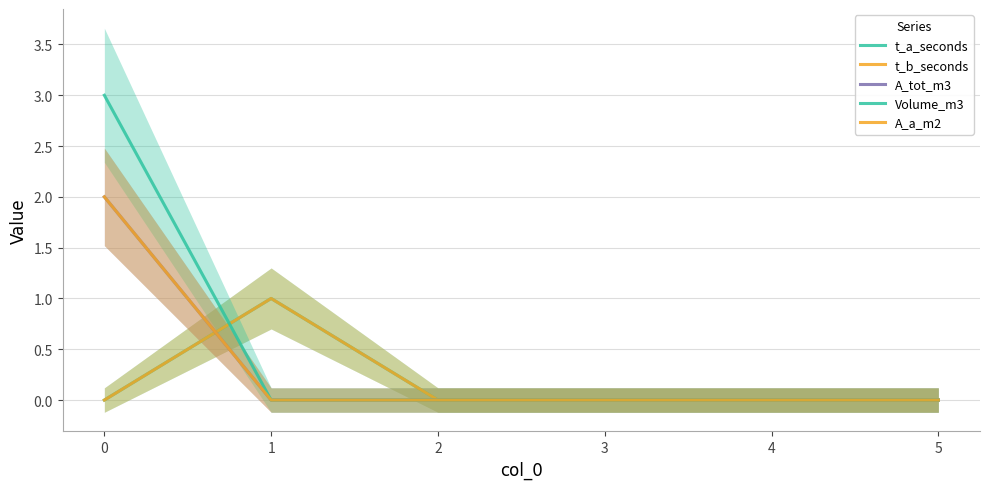

True or false: t_b_seconds has more than 2 interior local peaks.

False